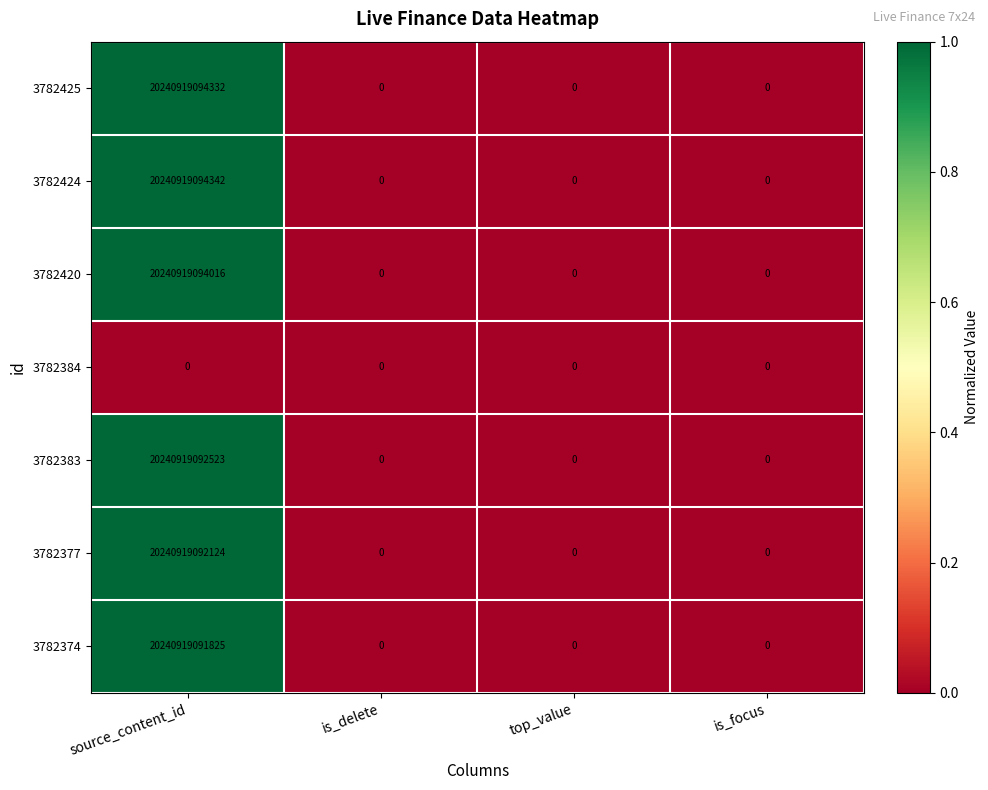

Between source_content_id and top_value, which series saw the biggest shift?

3782424